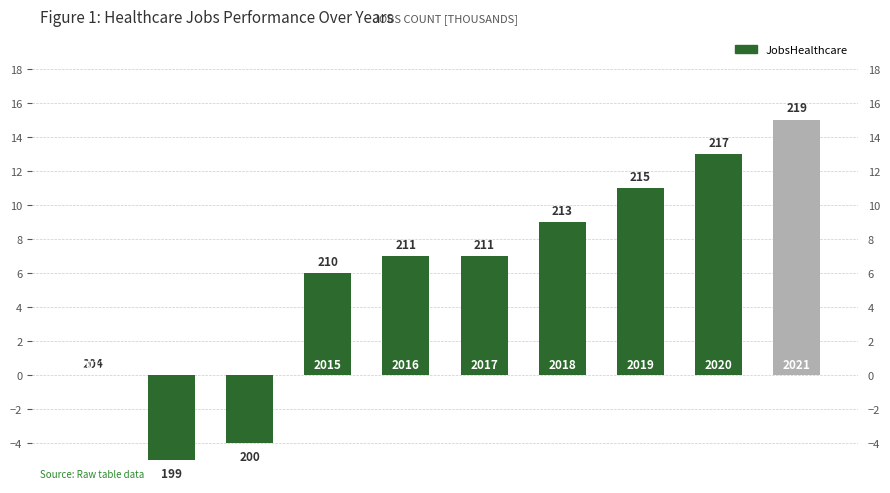

Reading left to right, what are all the values shown in this chart?

2012=0	2013=-5	2014=-4	2015=6	2016=7	2017=7	2018=9	2019=11	2020=13	2021=15